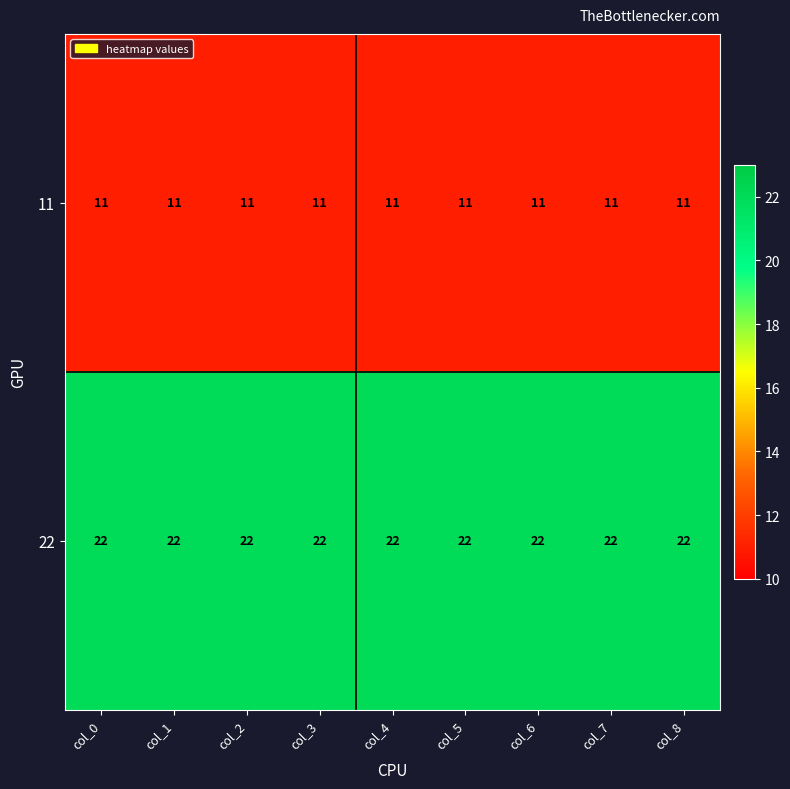

True or false: 22 has a value of 15 at col_0.

False